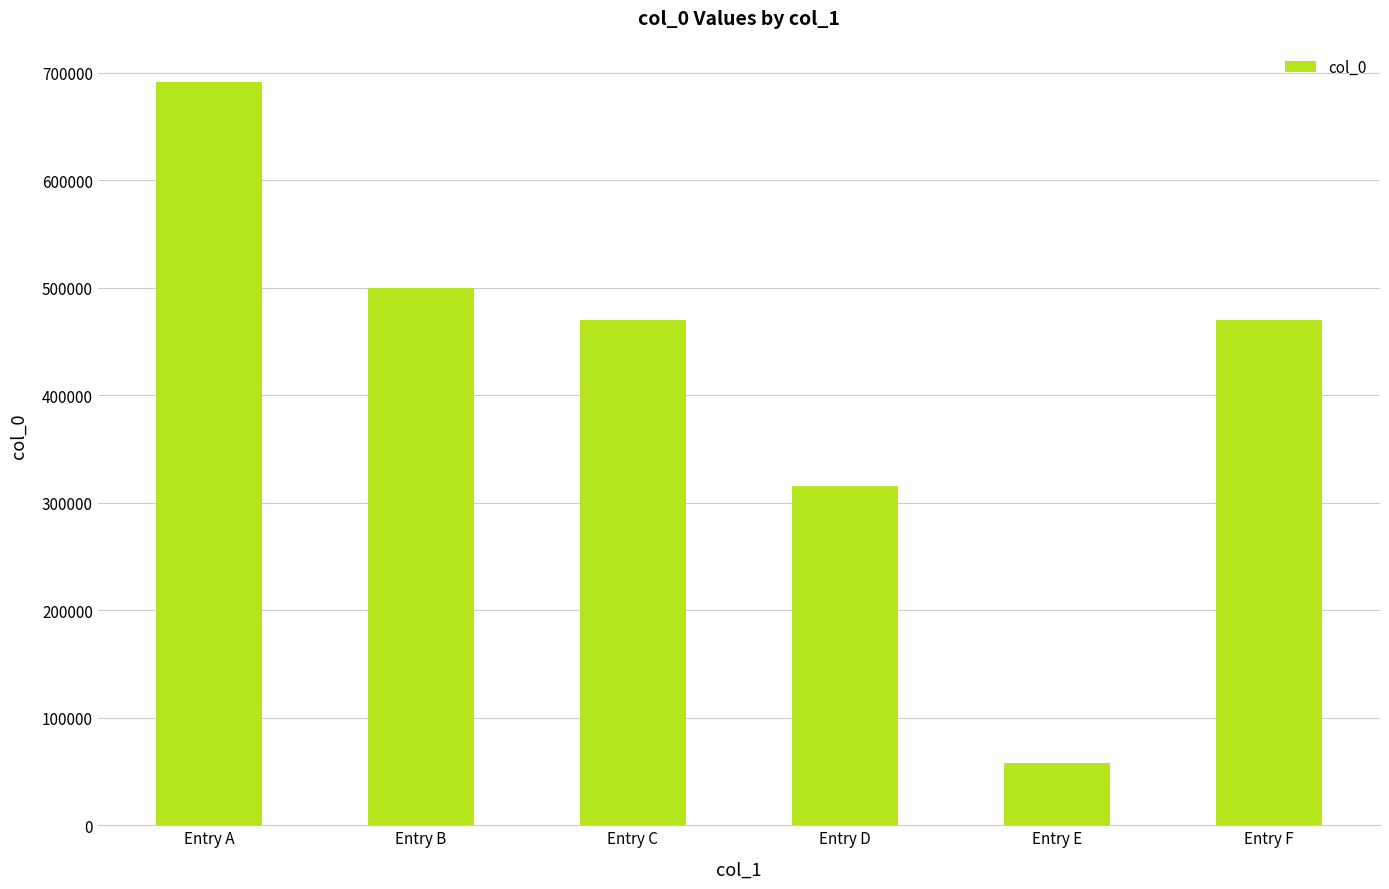

Are the bars grouped side by side (vs. stacked)?

No